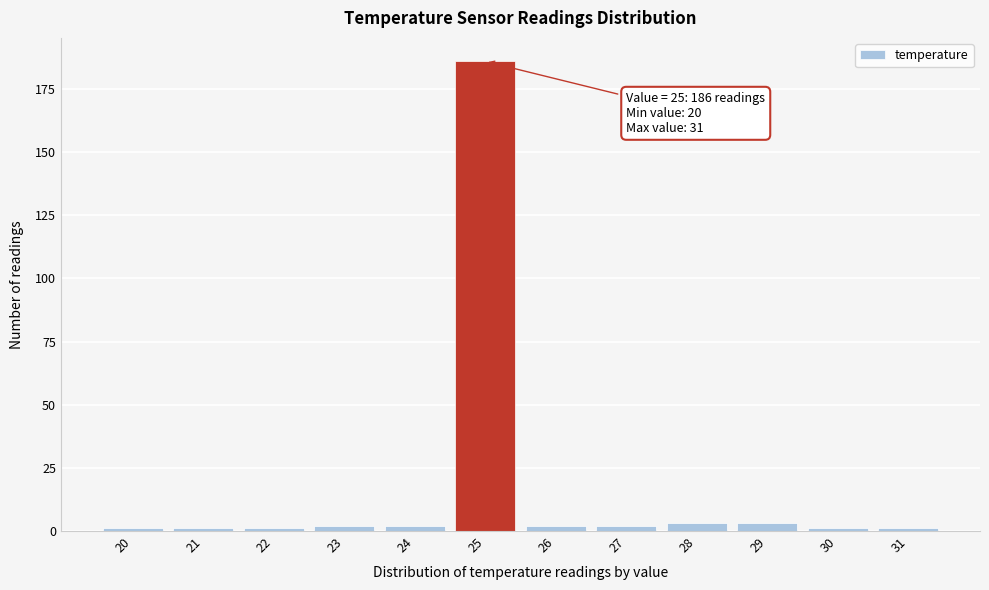

Over which range of the x-axis is the bar tallest?

24.5 to 25.5